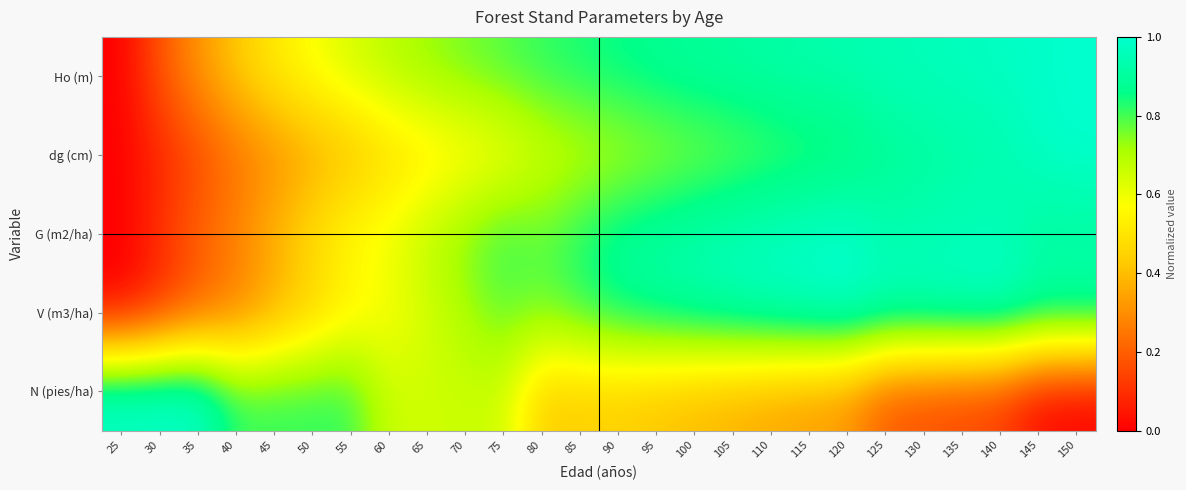

Reading left to right, transcribe all the data shown in this chart.

Ho (m): 25=0.0	30=0.2	35=0.3	40=0.4	45=0.5	50=0.6	55=0.6	60=0.7	65=0.7	70=0.8	75=0.8	80=0.8	85=0.8	90=0.9	95=0.9	100=0.9	105=0.9	110=0.9	115=0.9	120=0.9	125=1.0	130=1.0	135=1.0	140=1.0	145=1.0	150=1.0
dg (cm): 25=0.0	30=0.1	35=0.1	40=0.2	45=0.3	50=0.3	55=0.4	60=0.5	65=0.5	70=0.5	75=0.6	80=0.6	85=0.7	90=0.7	95=0.7	100=0.7	105=0.8	110=0.8	115=0.8	120=0.8	125=0.9	130=0.9	135=0.9	140=0.9	145=1.0	150=1.0
G (m2/ha): 25=0.0	30=0.1	35=0.2	40=0.3	45=0.4	50=0.5	55=0.6	60=0.6	65=0.7	70=0.8	75=0.8	80=0.8	85=0.8	90=0.9	95=0.9	100=0.9	105=1.0	110=1.0	115=1.0	120=1.0	125=0.9	130=0.9	135=1.0	140=1.0	145=0.9	150=0.9
V (m3/ha): 25=0.0	30=0.1	35=0.2	40=0.3	45=0.3	50=0.4	55=0.5	60=0.6	65=0.6	70=0.7	75=0.8	80=0.8	85=0.8	90=0.9	95=0.9	100=0.9	105=0.9	110=1.0	115=1.0	120=1.0	125=1.0	130=1.0	135=1.0	140=1.0	145=0.9	150=0.9
N (pies/ha): 25=1.0	30=1.0	35=1.0	40=0.8	45=0.8	50=0.8	55=0.8	60=0.7	65=0.7	70=0.7	75=0.7	80=0.4	85=0.4	90=0.4	95=0.4	100=0.4	105=0.4	110=0.4	115=0.3	120=0.3	125=0.2	130=0.2	135=0.1	140=0.1	145=0.0	150=0.0